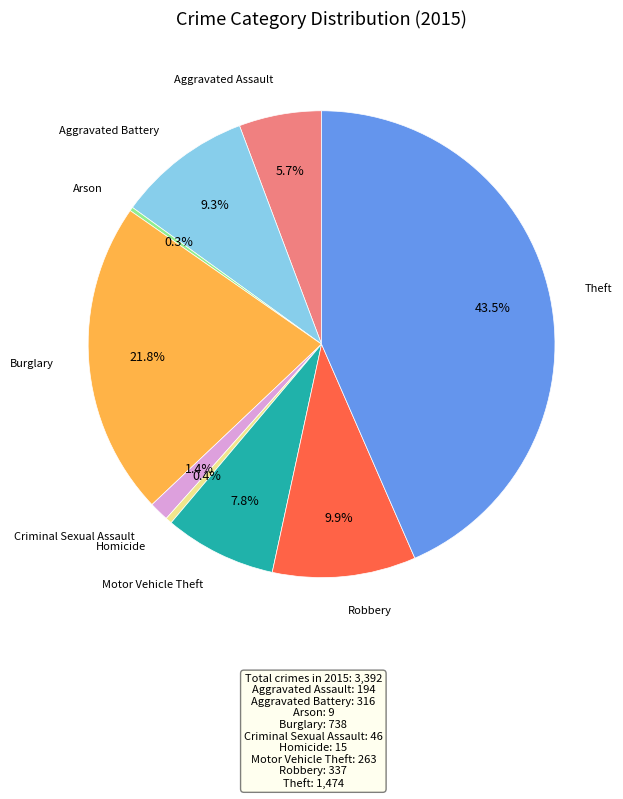

Is there any slice that represents more than half of the pie?

No